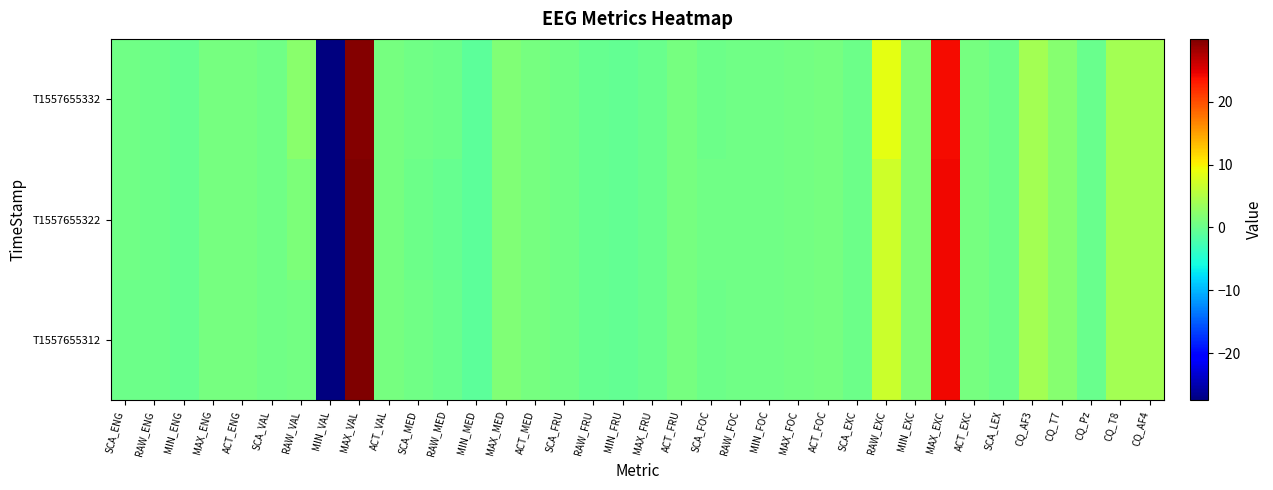

Which series has the largest range (max minus min)?

T1557655312